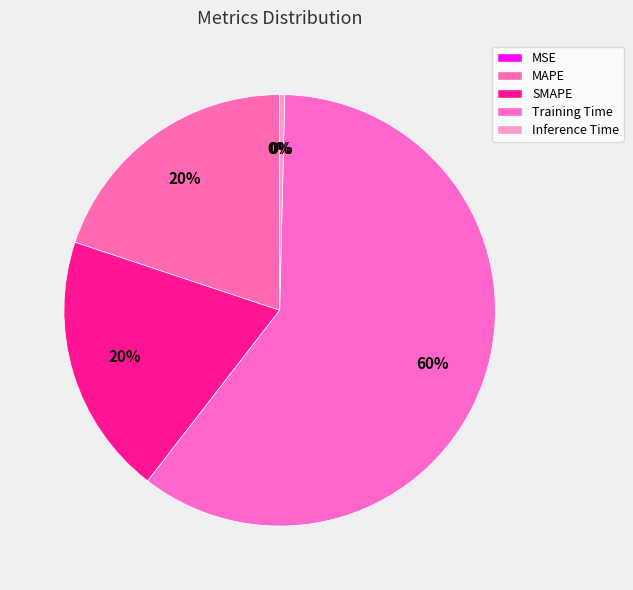

What is the majority slice?

Training Time